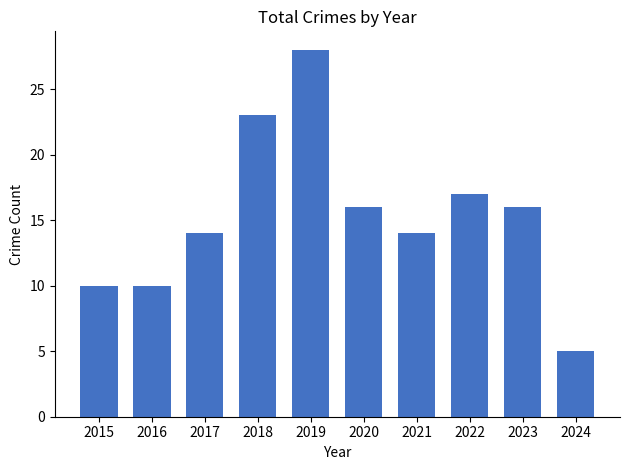

Approximately how many times larger is the value at 2017 compared to 2016?

1.4